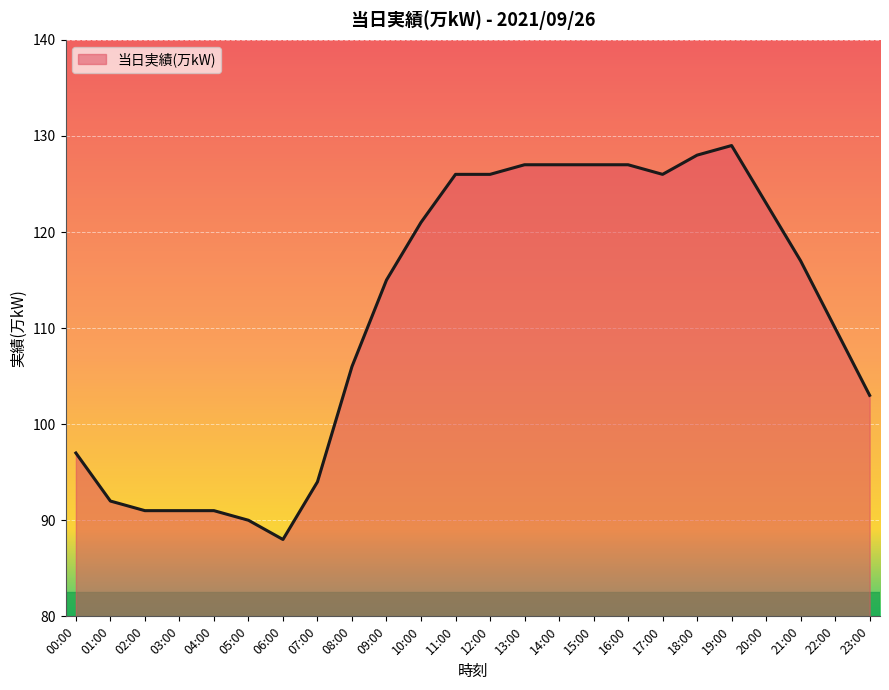

What is the change in value from 01:00 to 19:00?

+37